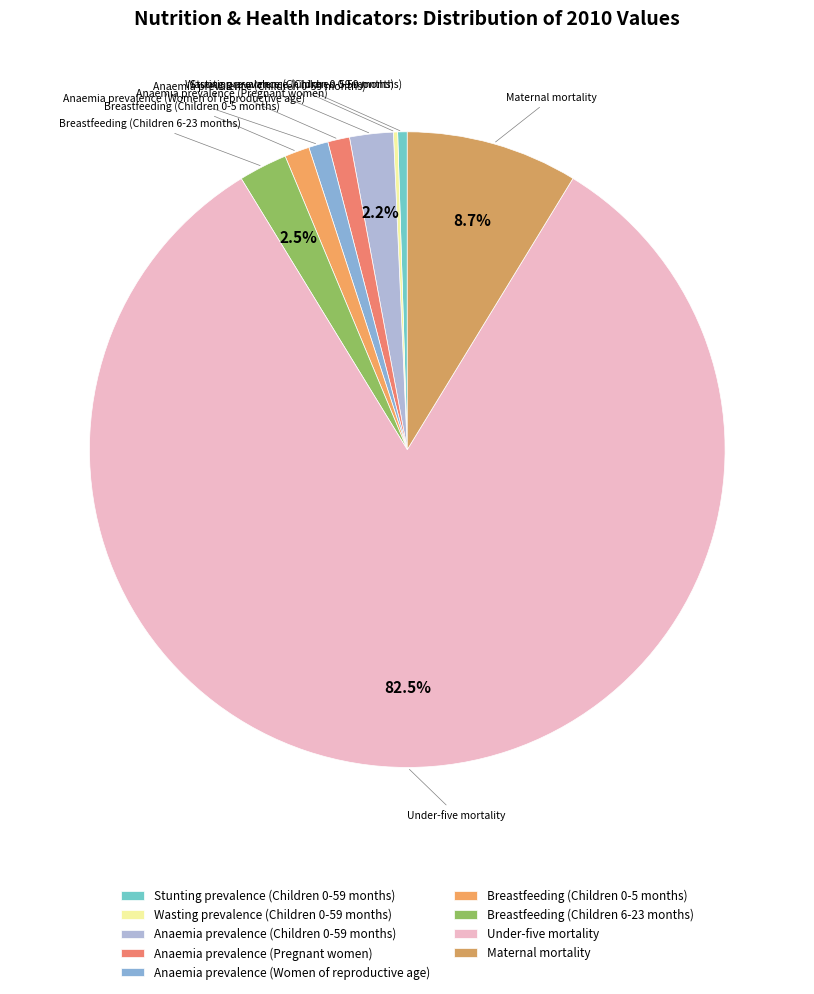

Which category has the smallest portion of the pie?

Wasting prevalence (Children 0-59 months)